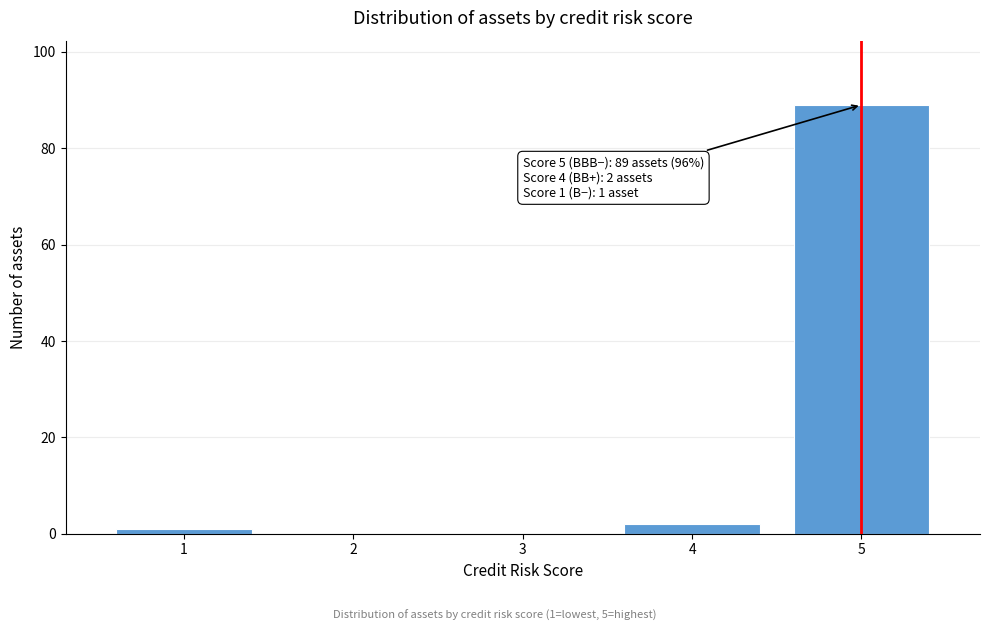

Reading left to right, what are all the values shown in this chart?

1=1	2=0	3=0	4=2	5=89